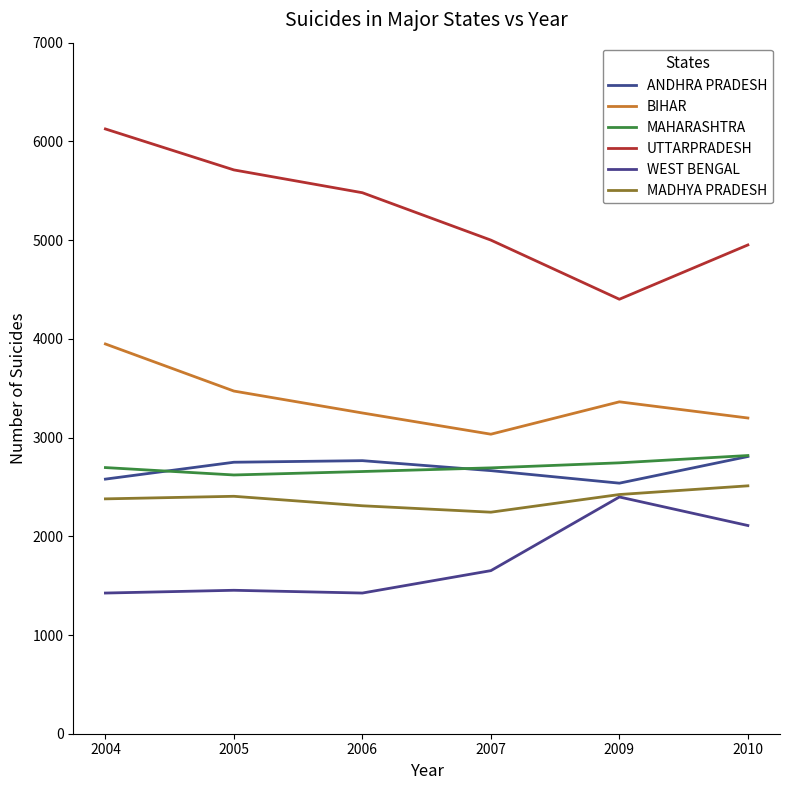

Rank the series by their maximum value, from lowest to highest.

WEST BENGAL, MADHYA PRADESH, ANDHRA PRADESH, MAHARASHTRA, BIHAR, UTTARPRADESH